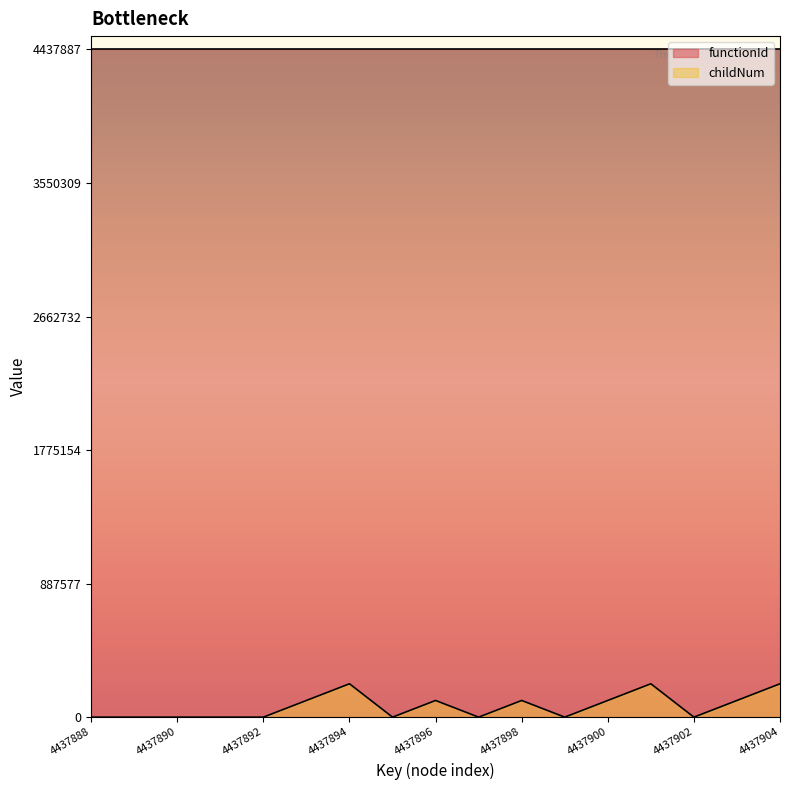

List the labels in order of value, largest first.

4437894, 4437901, 4437904, 4437893, 4437896, 4437898, 4437900, 4437903, 4437888, 4437889, 4437890, 4437891, 4437892, 4437895, 4437897, 4437899, 4437902